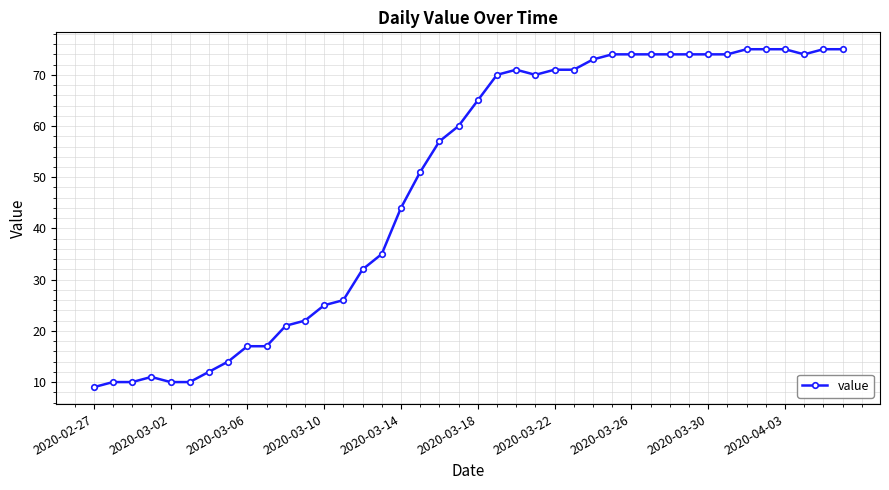

What is the difference between the maximum and second lowest values?

65